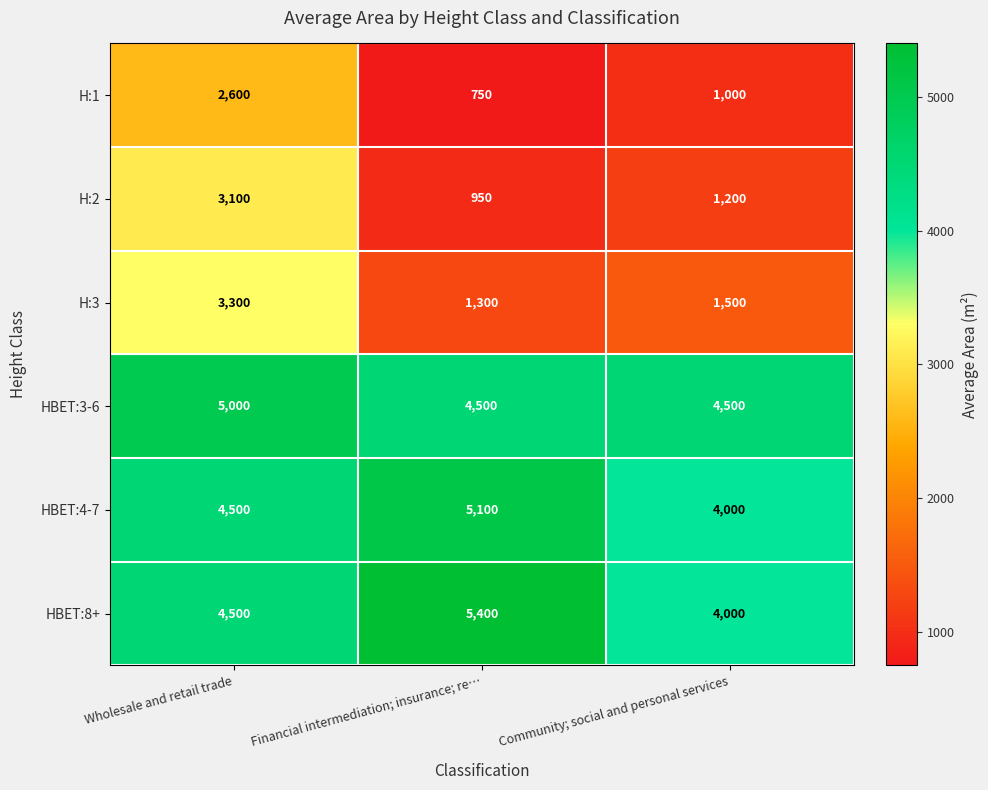

Which series has the largest range (max minus min)?

H:2